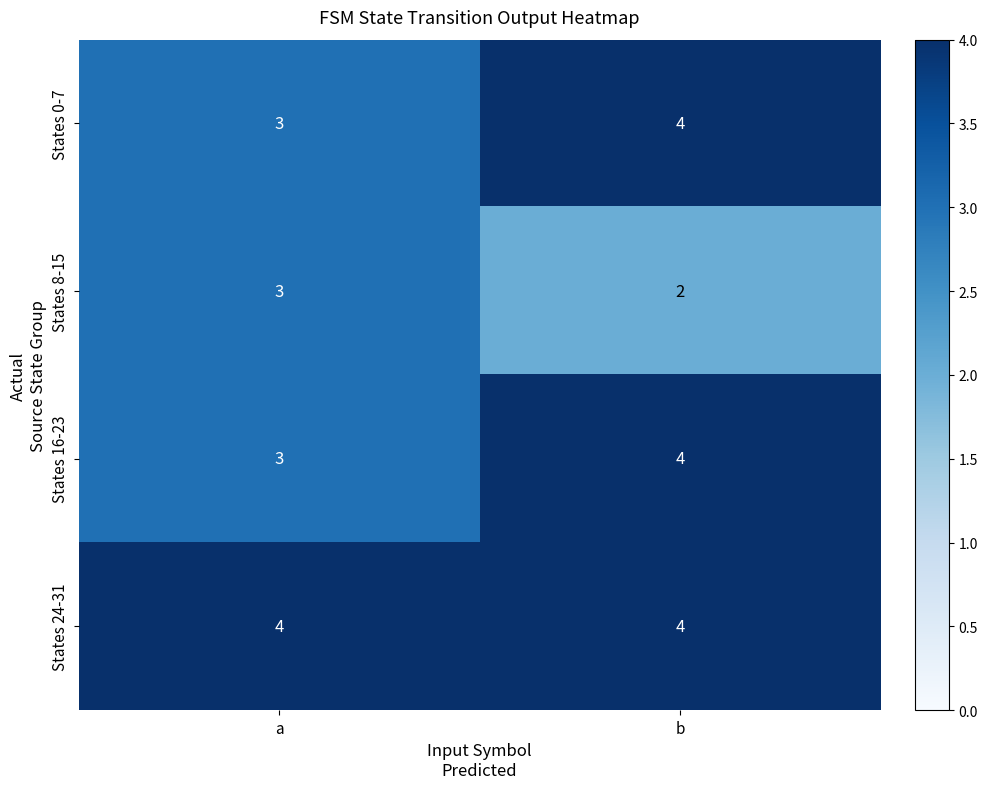

Reading right to left, transcribe all the data shown in this chart.

States 0-7: 4	3
States 8-15: 2	3
States 16-23: 4	3
States 24-31: 4	4